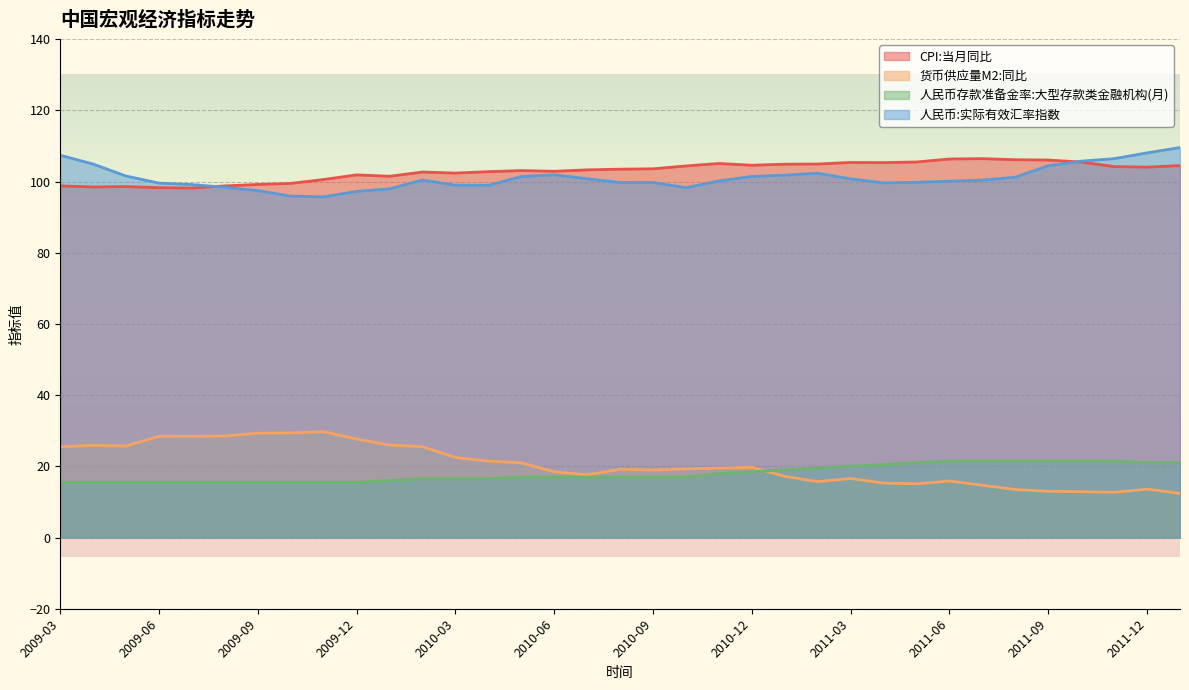

What is the lowest value of the 人民币:实际有效汇率指数 series?

95.7